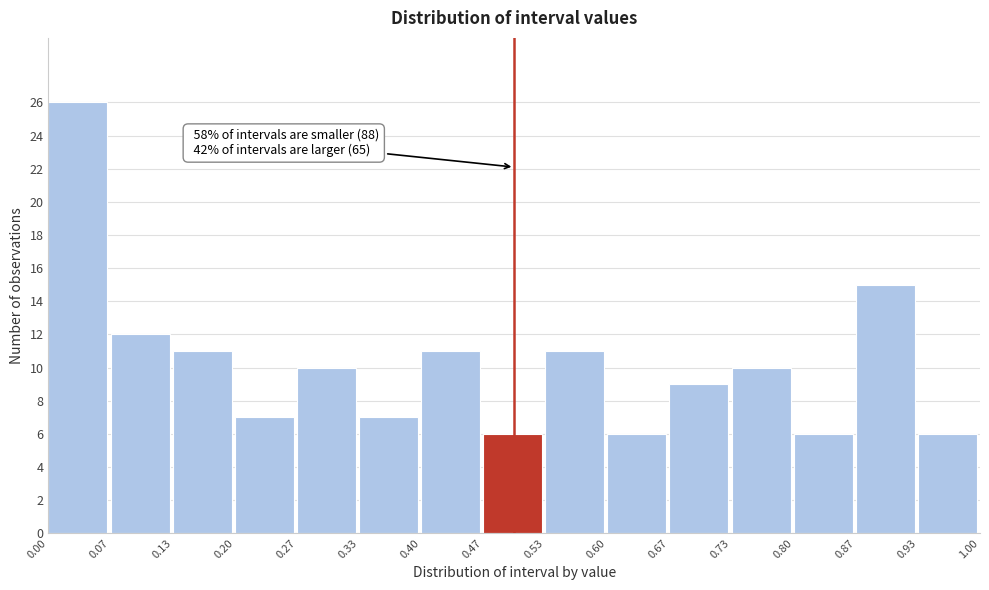

Which range on the x-axis has the tallest bar?

0.00 to 0.07